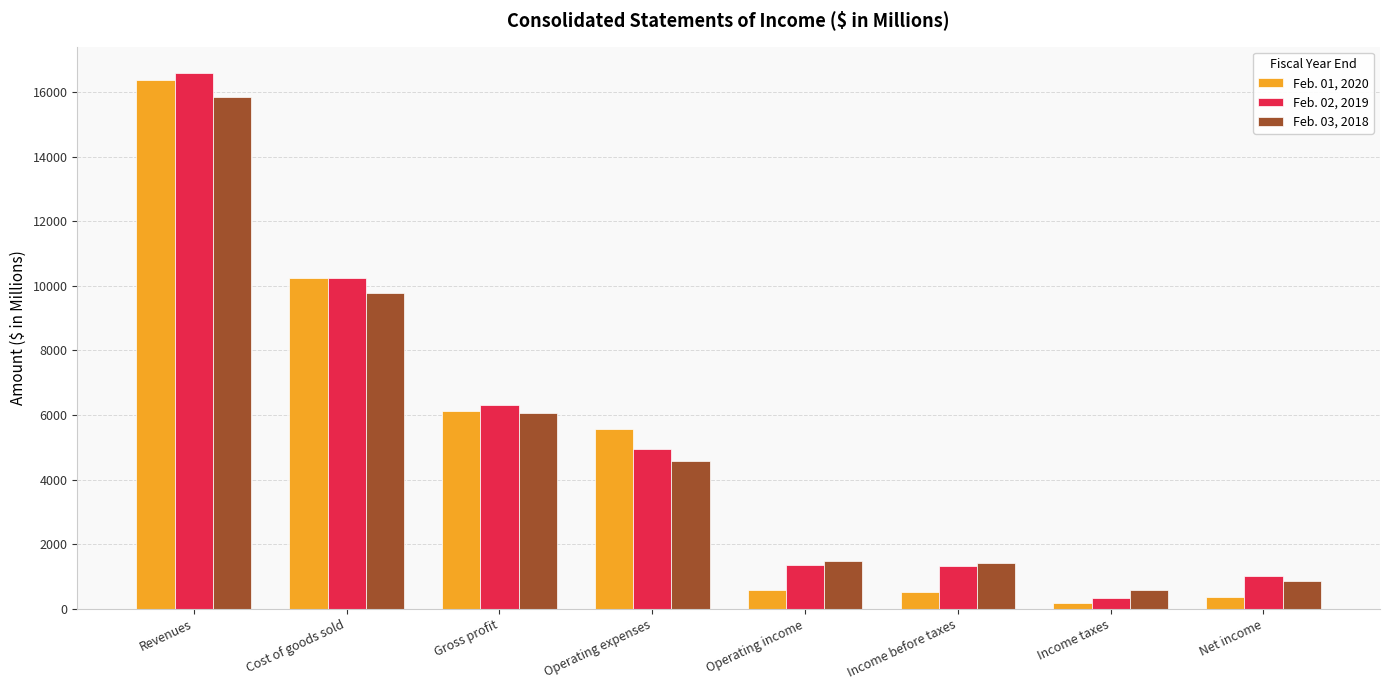

What is the highest value of the Feb. 02, 2019 series?

16580